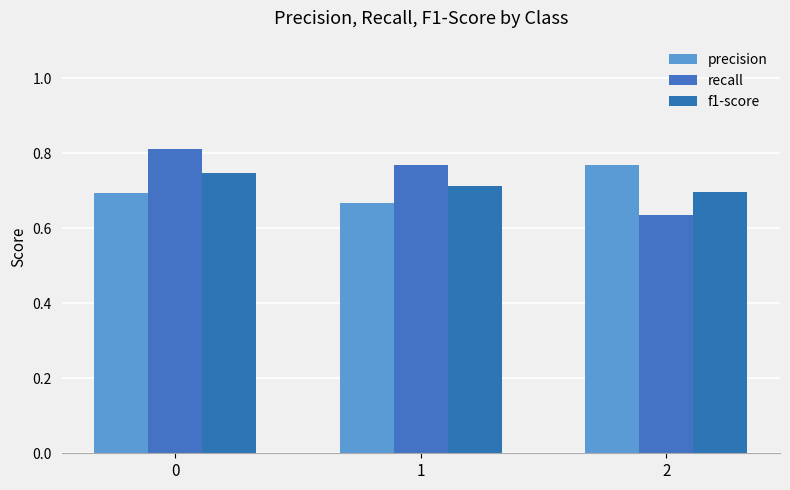

Are the bars horizontal?

No